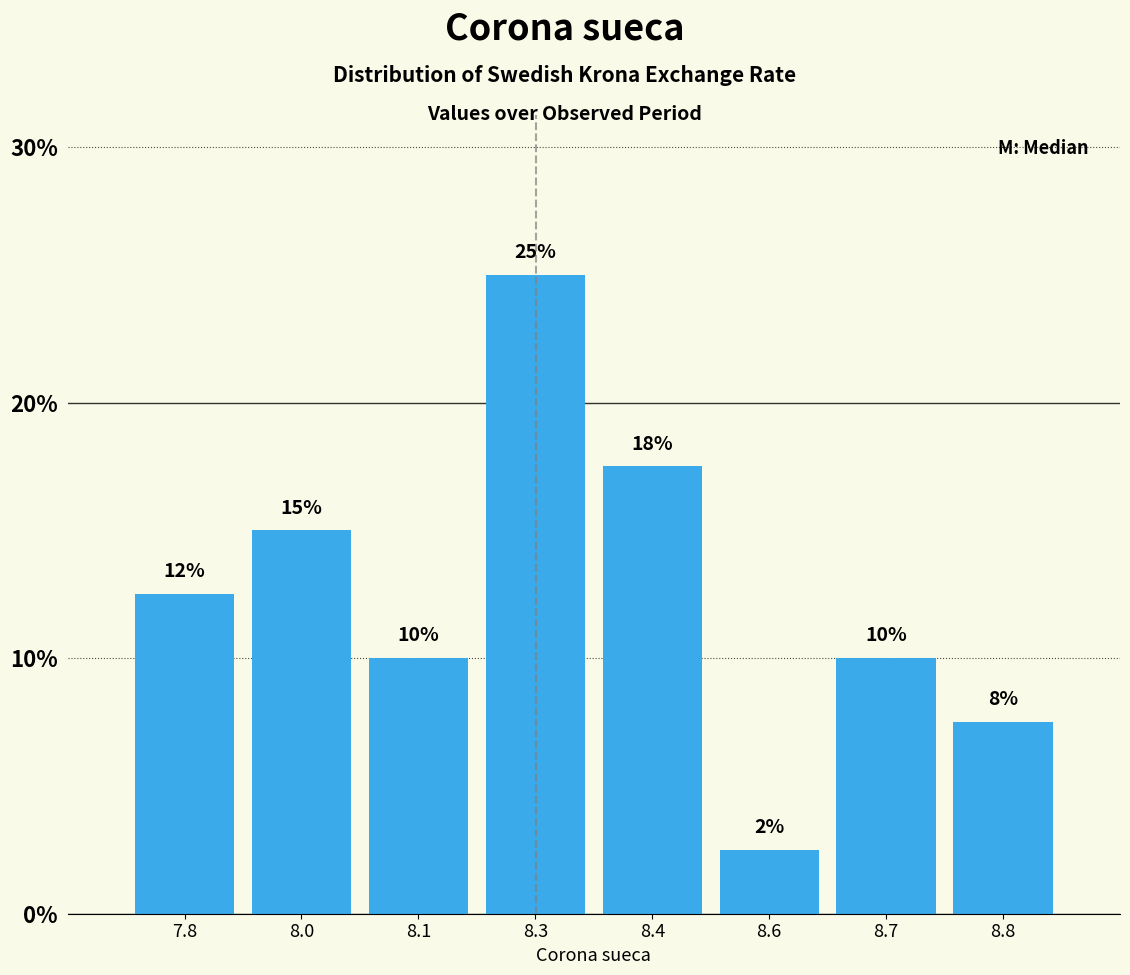

What is the value of the 4th bar from the left?

25.0